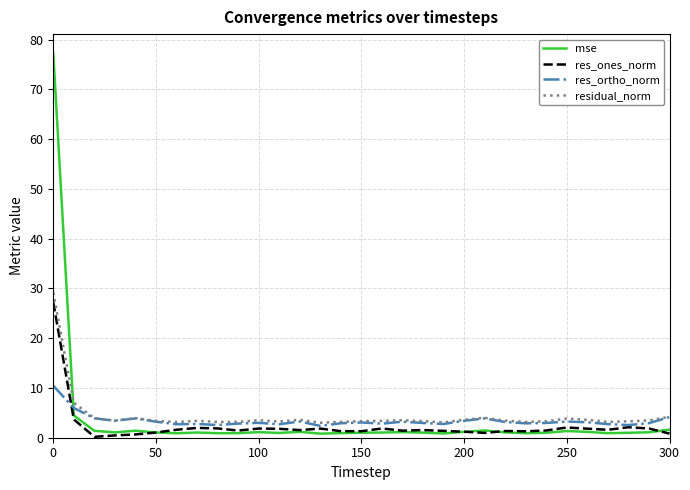

What is the greatest value displayed?

77.2